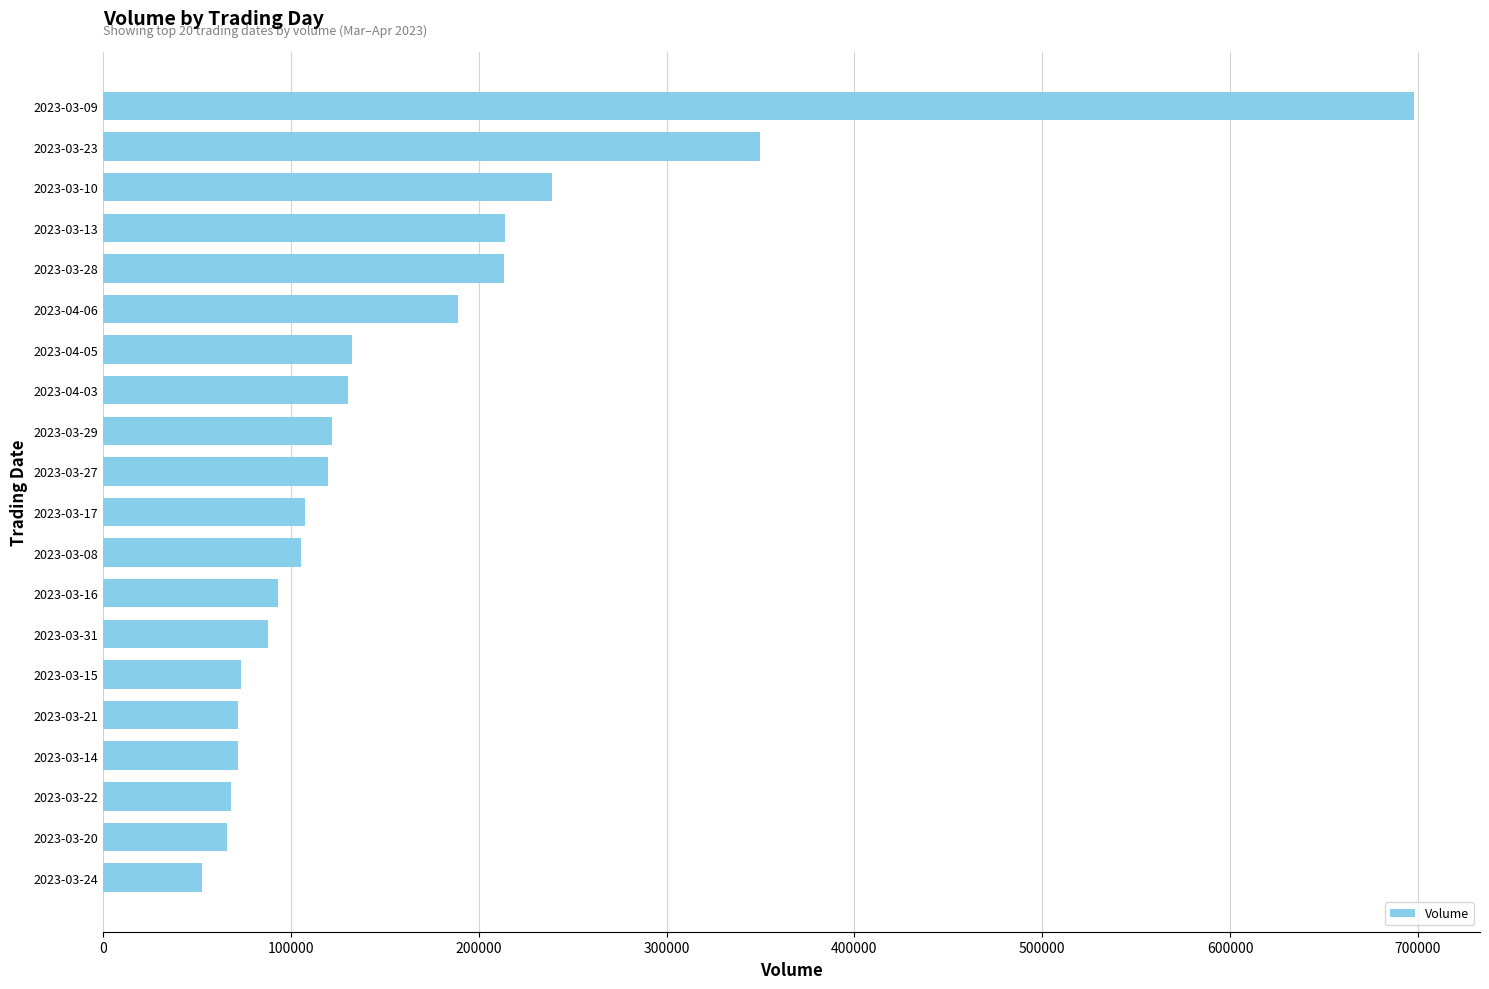

The value at 2023-03-23 is 120810. True or false?

False